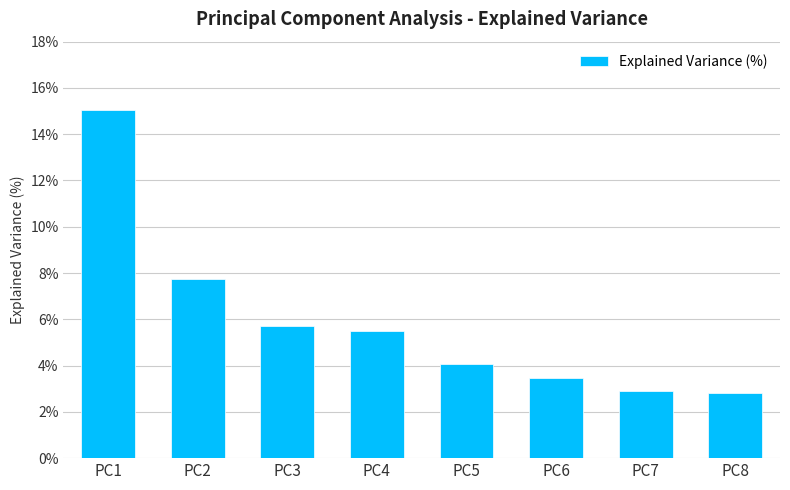

What is the average value?

5.9